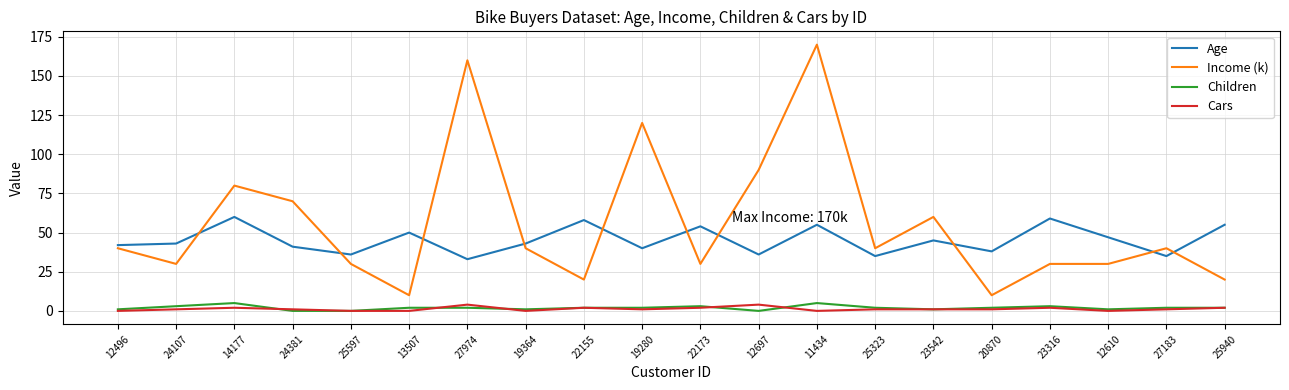

What is the highest value of the Income (k) series?

170